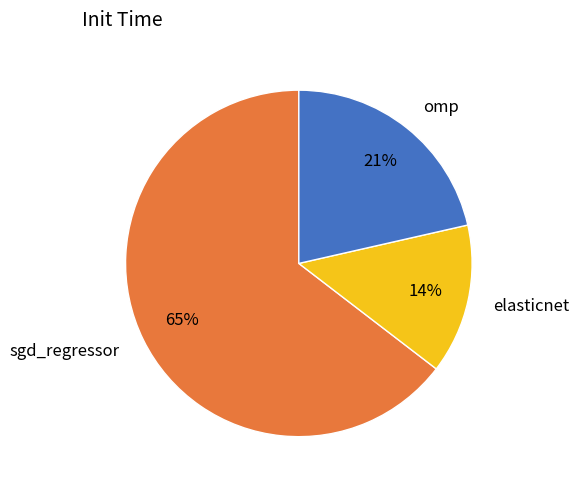

Combined, do omp and sgd_regressor account for over 50%?

Yes